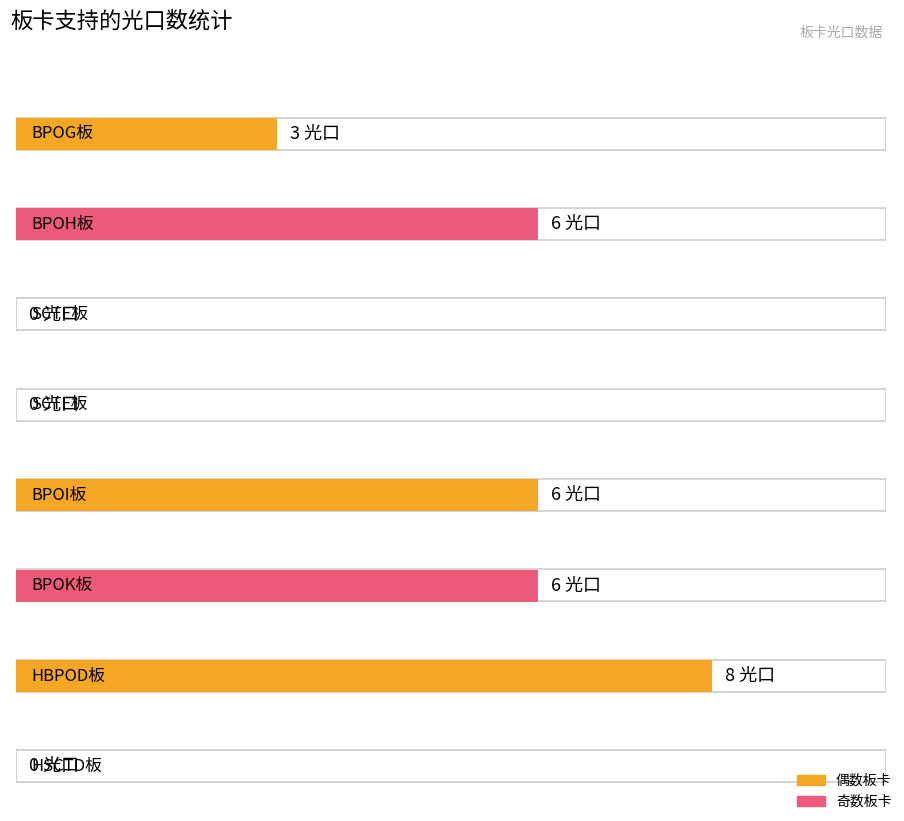

Where is the data nearest to the value 4?

BPOG板